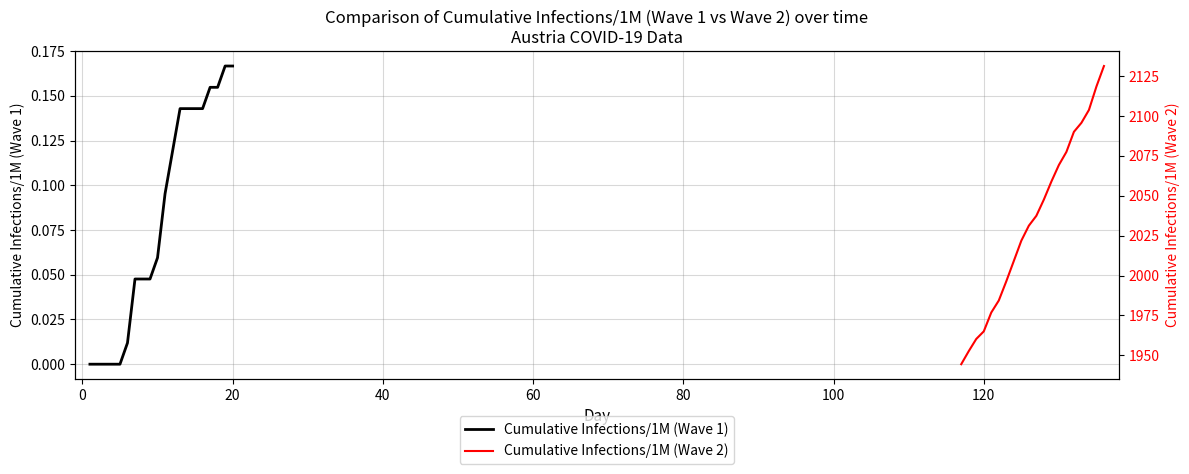

At how many categories does at least one series exceed 1351?

20